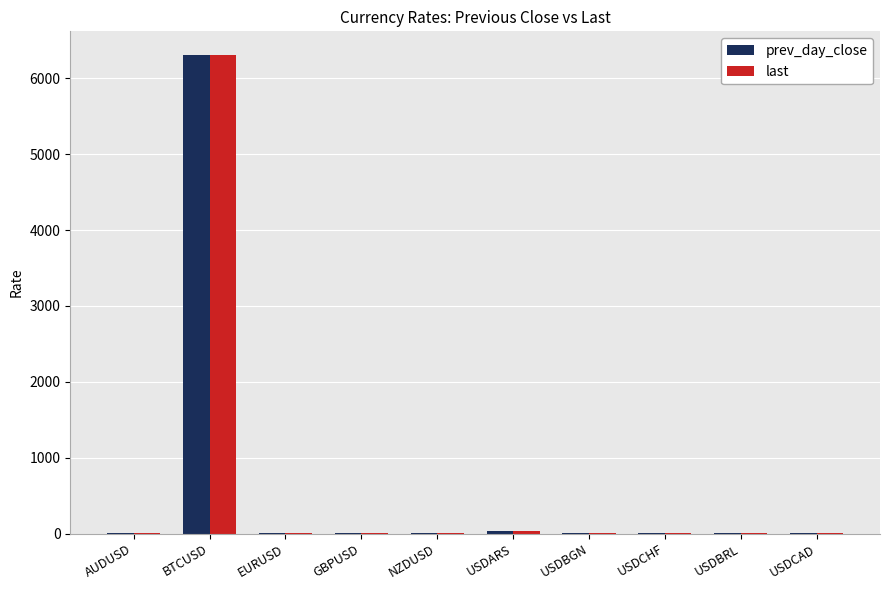

Which series changed the most between BTCUSD and USDARS?

prev_day_close